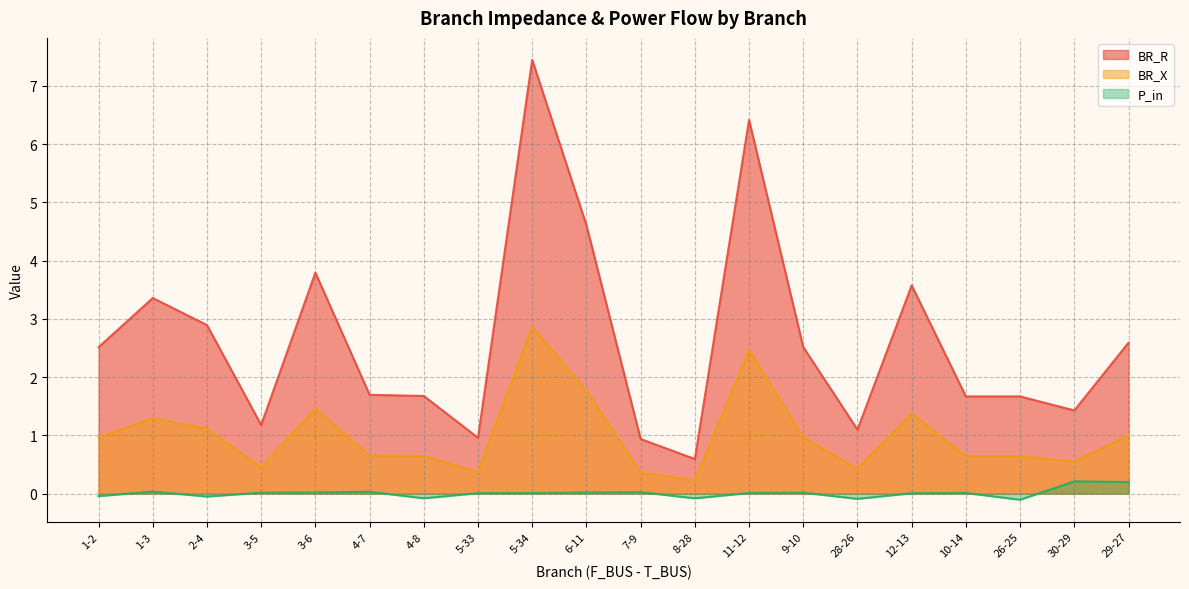

Which series has the largest total across all categories?

BR_R